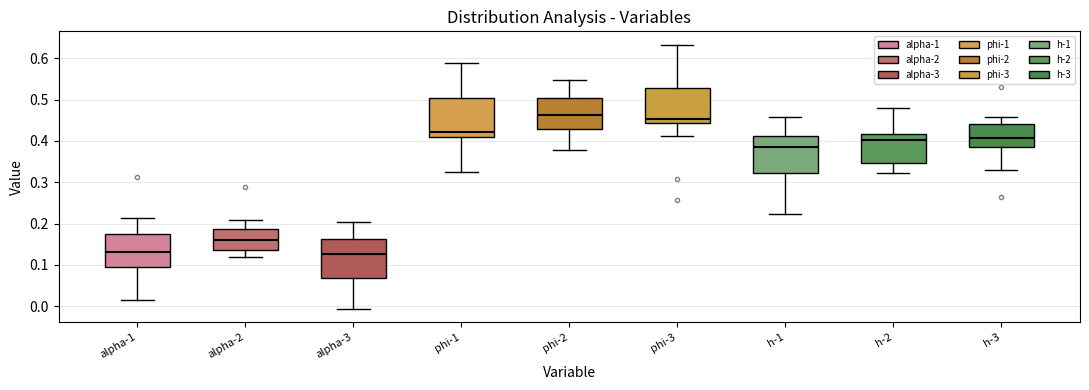

Reading left to right, read every box against the y-axis: the position of its median line, the range the box covers, and the ends of its whiskers. The values are not printed on the chart, so give them approximately, as read against the axis.

alpha-1: median 0.13, box 0.10 to 0.17, whiskers 0.01 to 0.21
alpha-2: median 0.16, box 0.14 to 0.19, whiskers 0.12 to 0.21
alpha-3: median 0.13, box 0.07 to 0.16, whiskers -0.01 to 0.20
phi-1: median 0.42, box 0.41 to 0.50, whiskers 0.33 to 0.59
phi-2: median 0.46, box 0.43 to 0.50, whiskers 0.38 to 0.55
phi-3: median 0.45, box 0.44 to 0.53, whiskers 0.41 to 0.63
h-1: median 0.39, box 0.32 to 0.41, whiskers 0.22 to 0.46
h-2: median 0.40, box 0.35 to 0.42, whiskers 0.32 to 0.48
h-3: median 0.41, box 0.39 to 0.44, whiskers 0.33 to 0.46